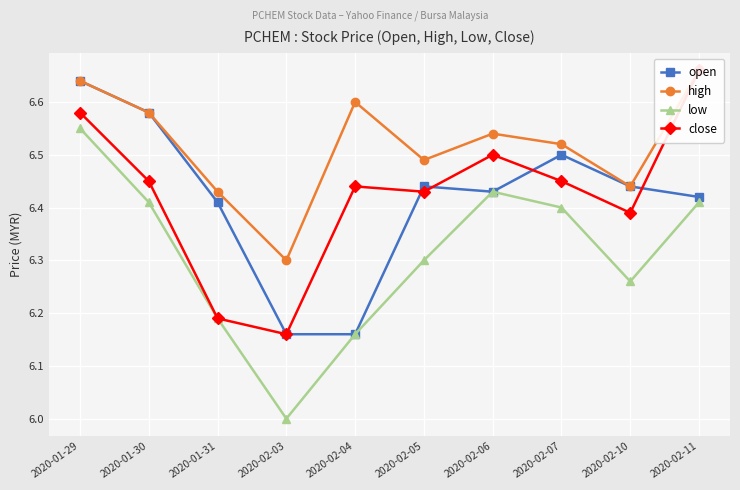

True or false: close has more than 1 points higher than both neighbors.

True